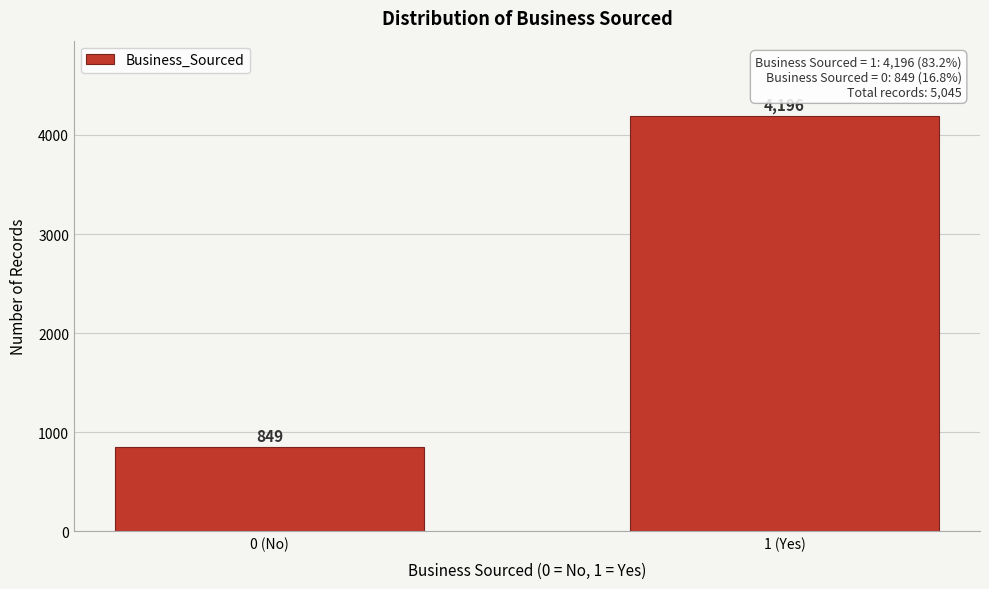

Reading right to left, extract all data points from this chart.

1 (Yes)=4196	0 (No)=849